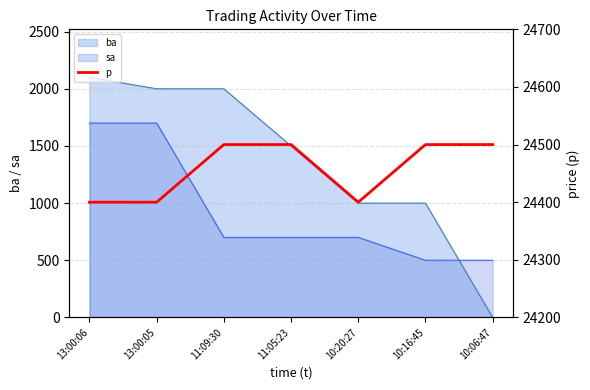

How many lines are shown in the chart?

1